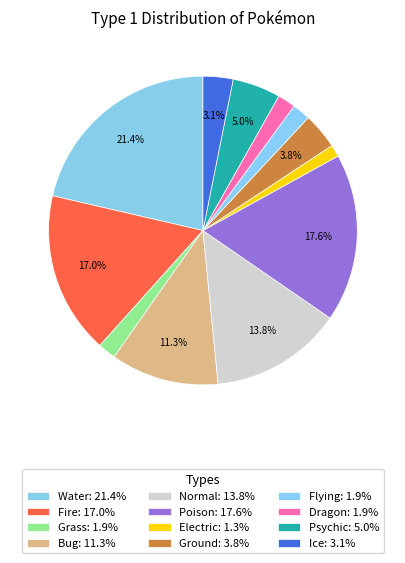

Which slice is the smallest?

Electric